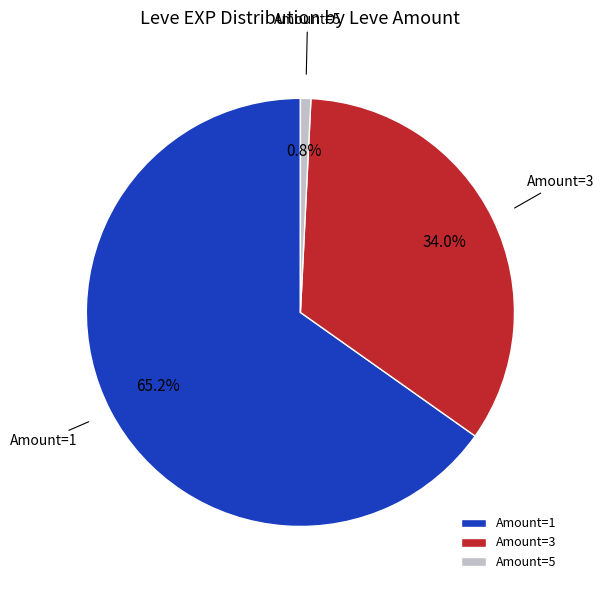

What is the ratio of the value at Amount=3 to the value at Amount=1?

0.5